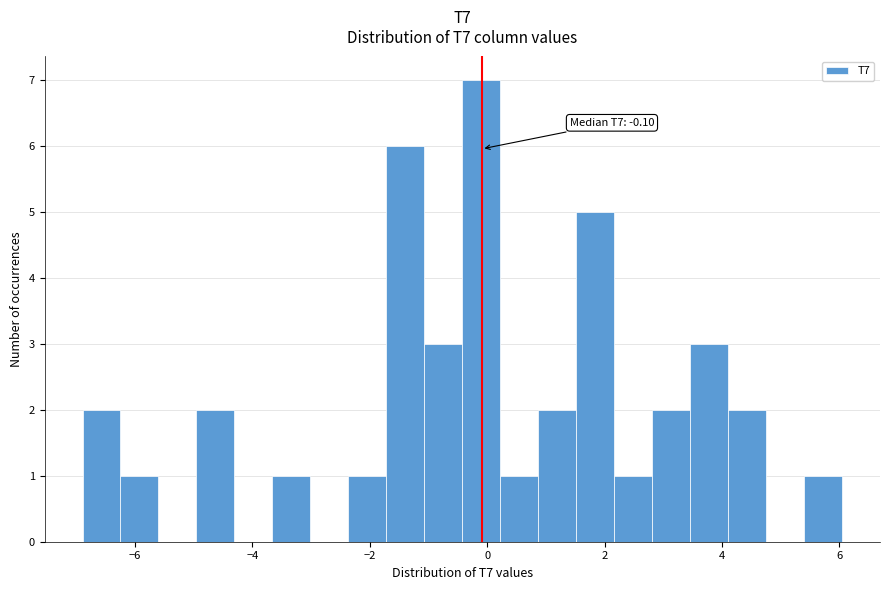

Read against the x-axis, roughly where is the centre of the tallest bar?

-0.2